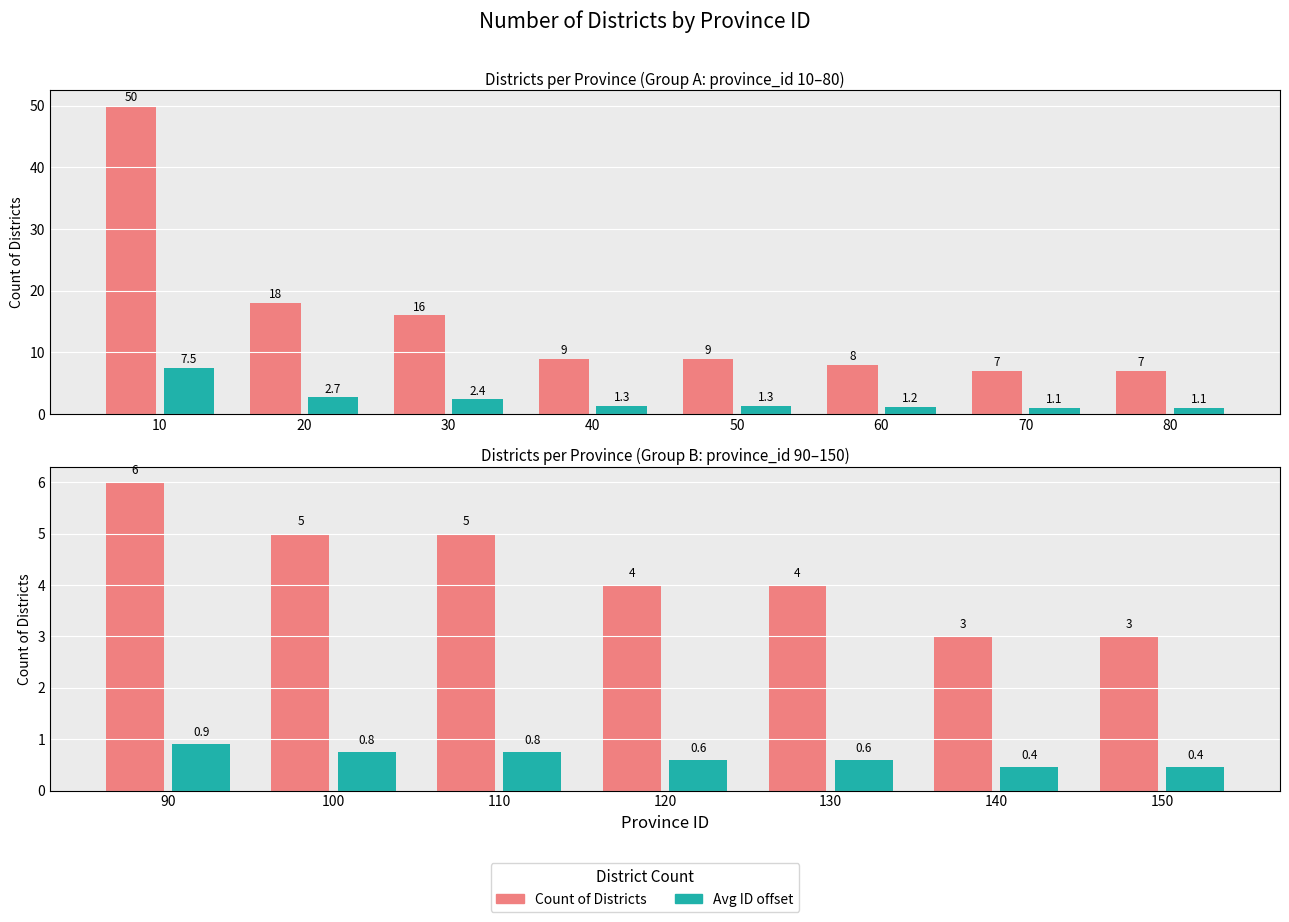

Count the Avg ID offset values in the range 0 to 1.

7